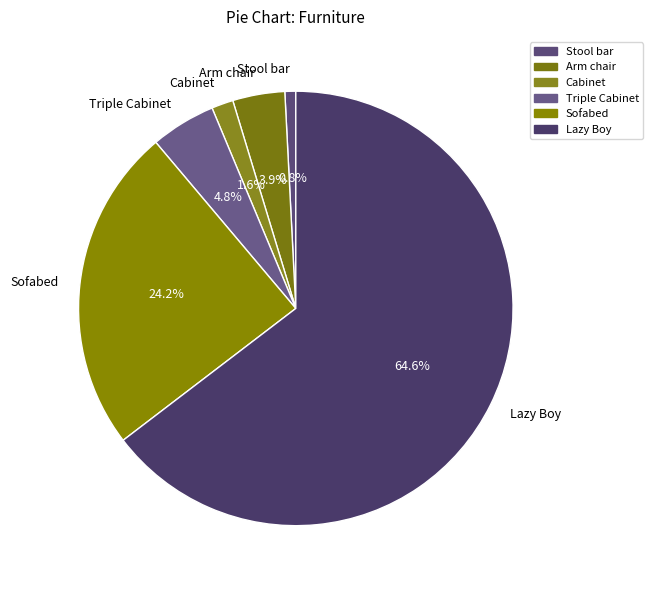

Count the number of slices in the pie.

6